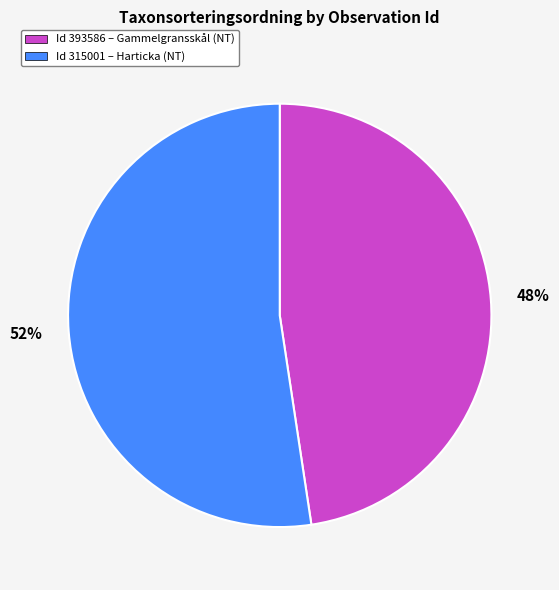

Is there any slice that represents more than half of the pie?

Yes